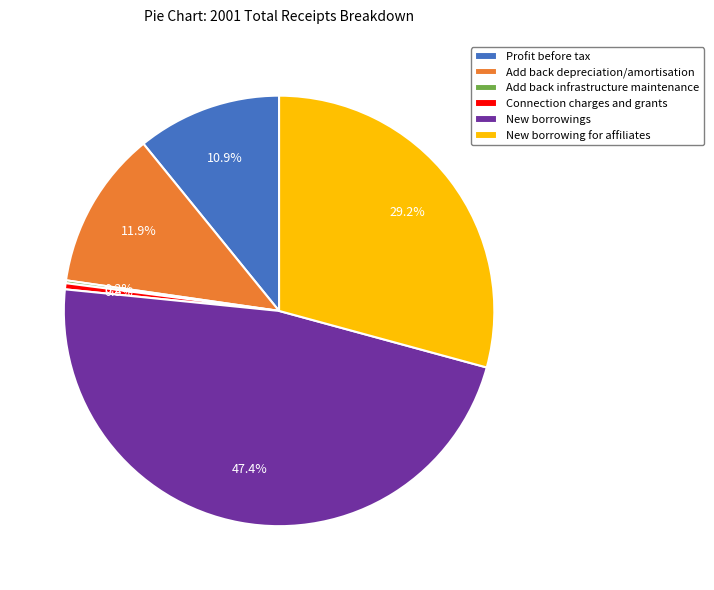

Which slice is the largest?

New borrowings